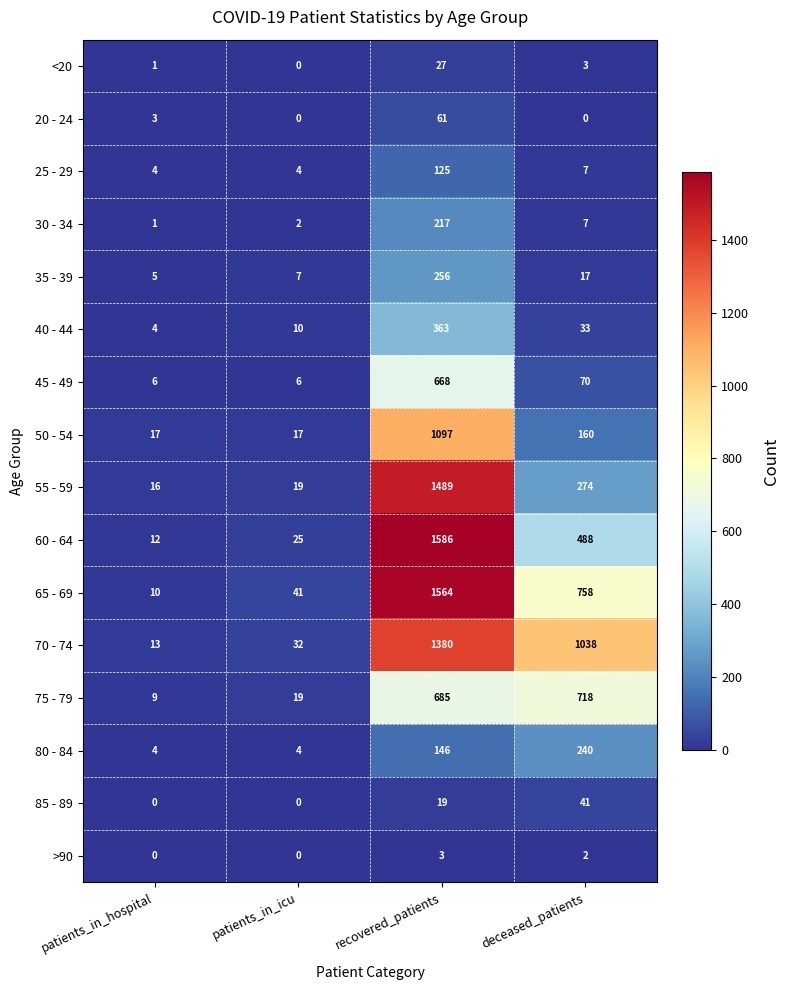

The value of 80 - 84 at patients_in_icu is 4. True or false?

True